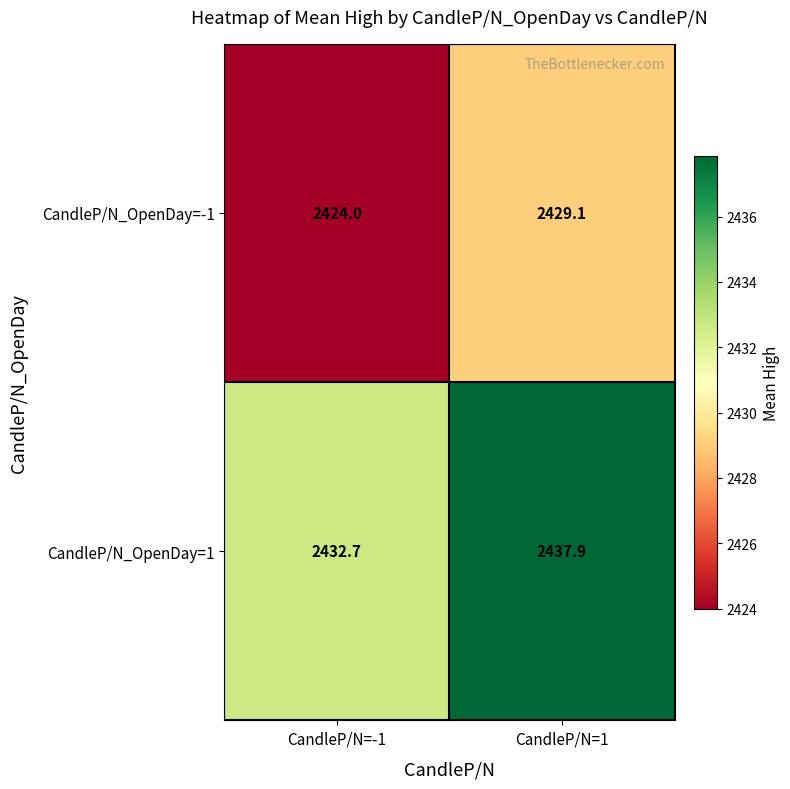

At which label does CandleP/N_OpenDay=1 first exceed 2437?

CandleP/N=1